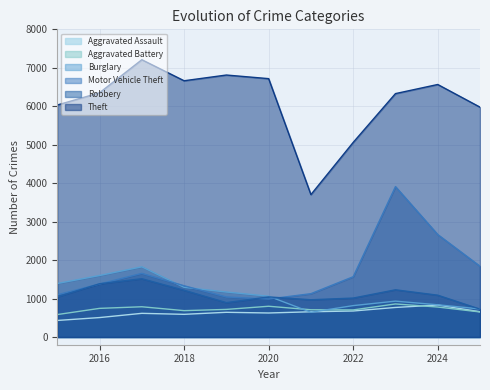

True or false: Motor Vehicle Theft and Aggravated Assault cross at least once.

False